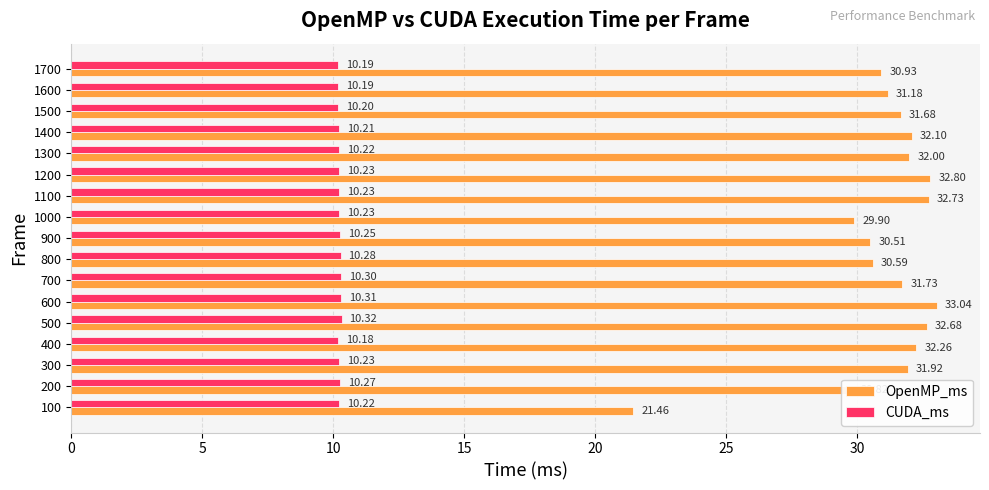

How many distinct data groups are displayed?

2